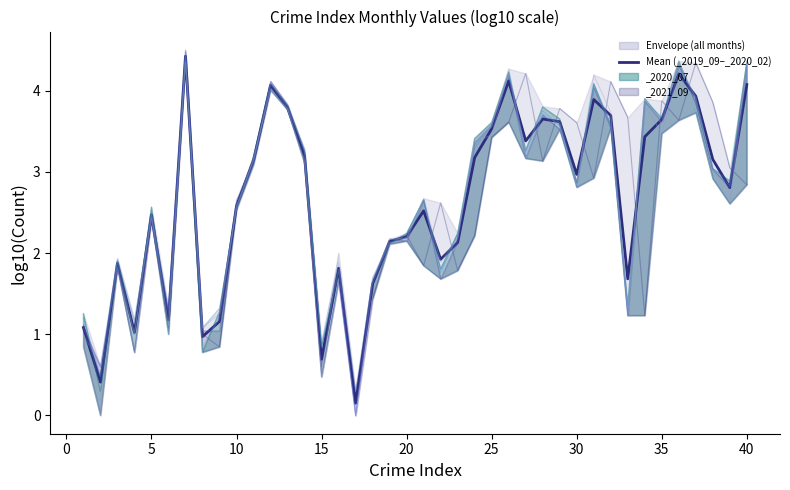

What is the sum of all values?

105.6